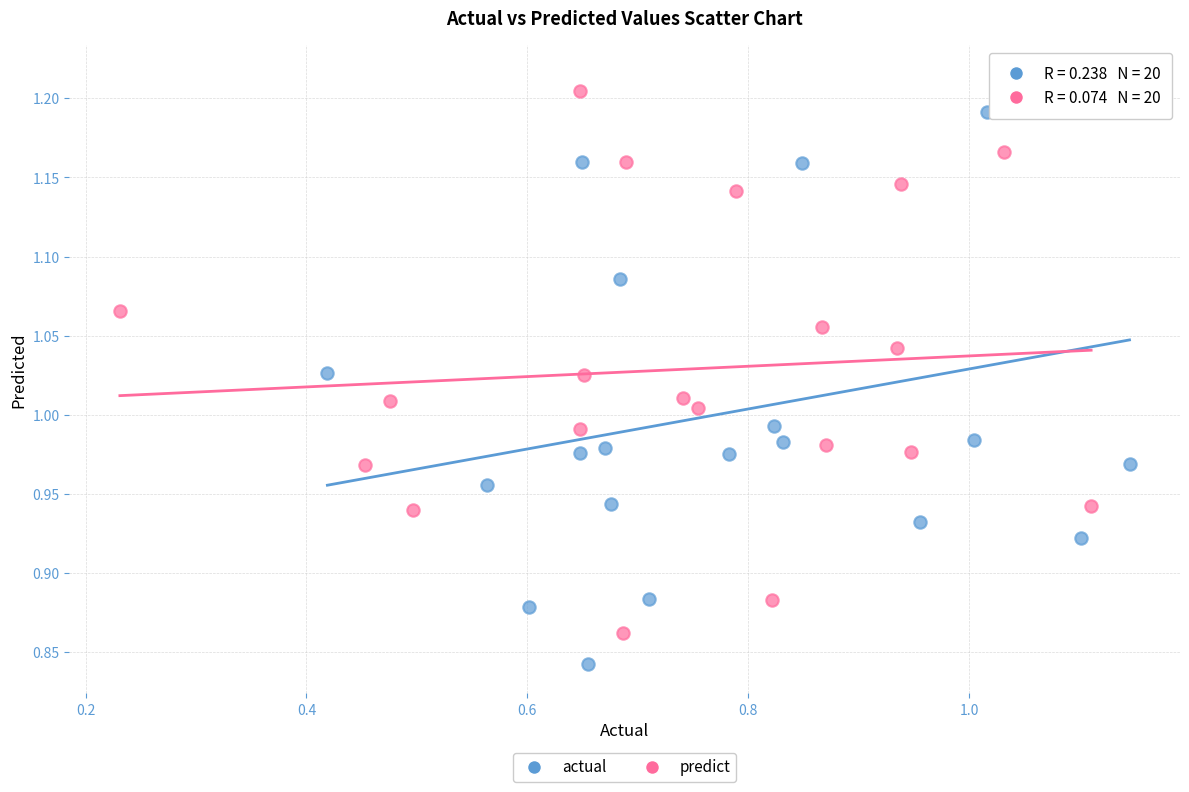

Which series contains the lowest Y value?

actual